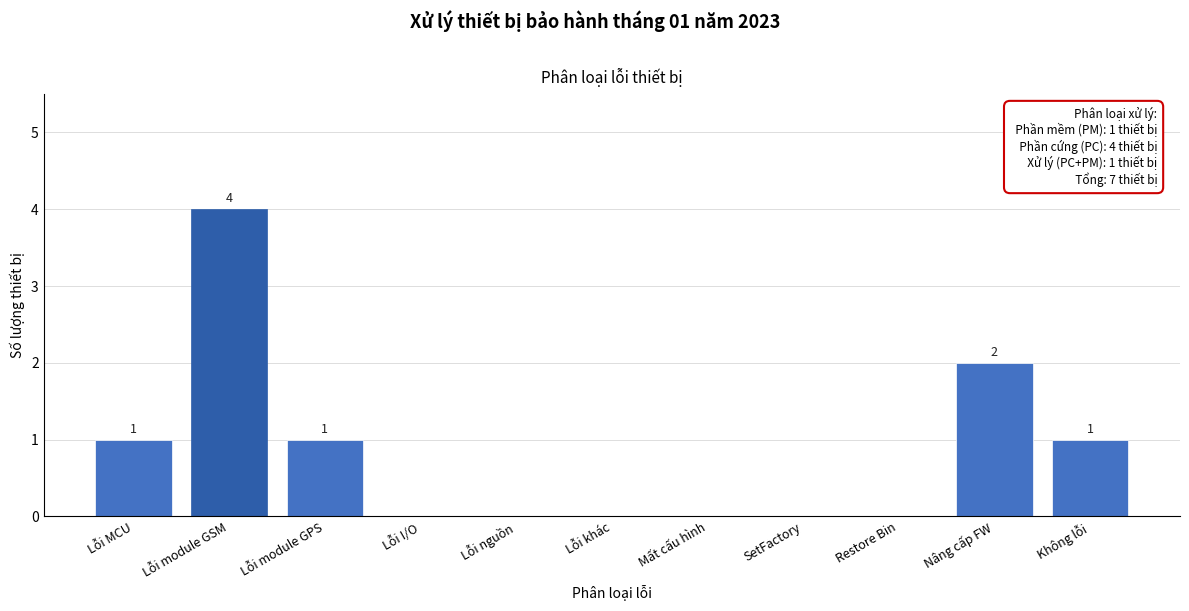

Reading left to right, list all the values displayed in this chart.

Lỗi MCU=1	Lỗi module GSM=4	Lỗi module GPS=1	Lỗi I/O=0	Lỗi nguồn=0	Lỗi khác=0	Mất cấu hình=0	SetFactory=0	Restore Bin=0	Nâng cấp FW=2	Không lỗi=1